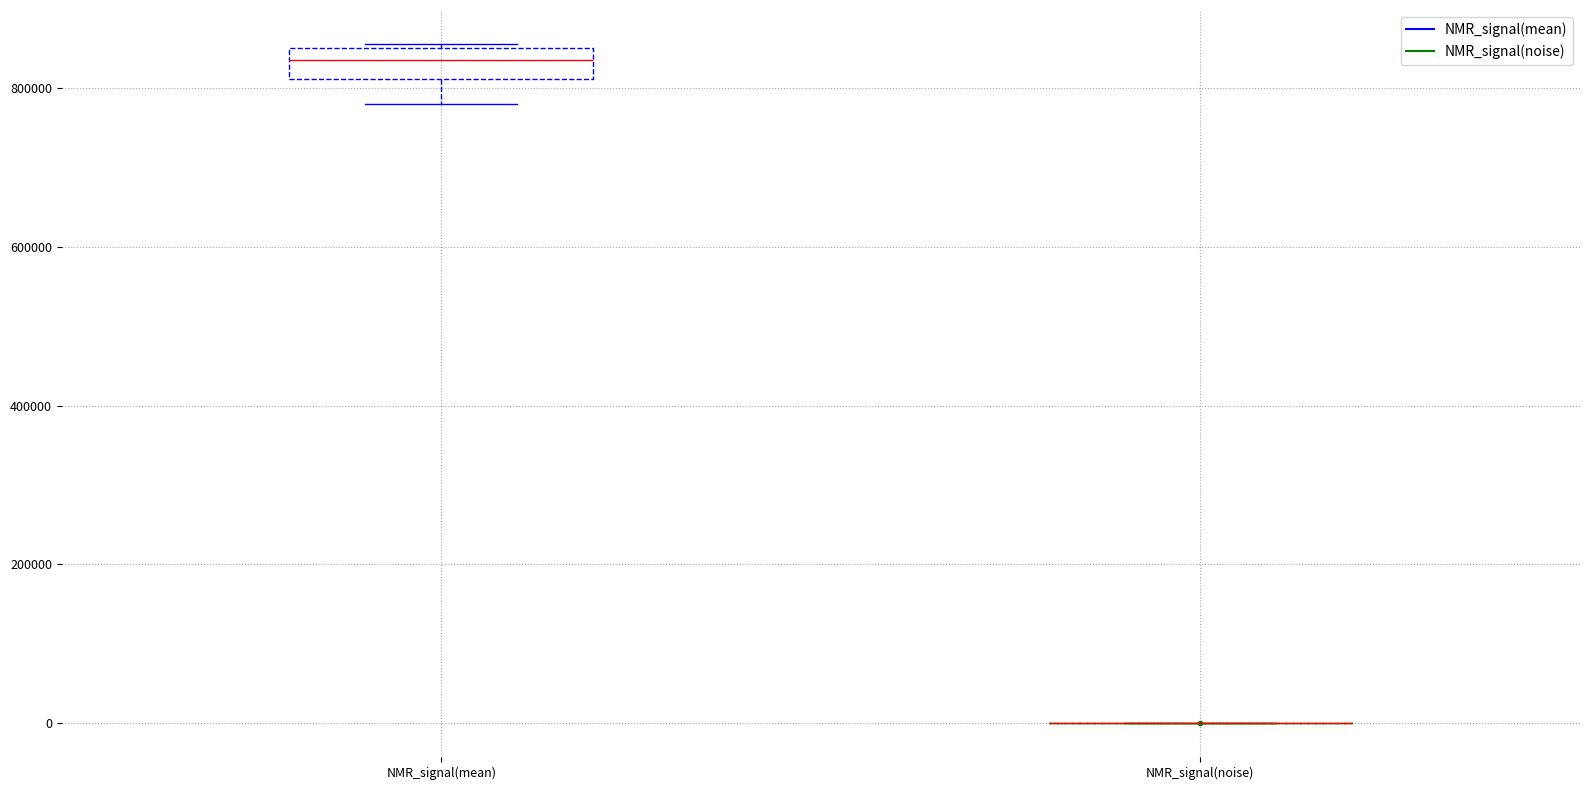

Where is the upper edge of the box for NMR_signal(mean) on the y-axis? The values are not printed on the chart, so give them approximately, as read against the axis.

860000